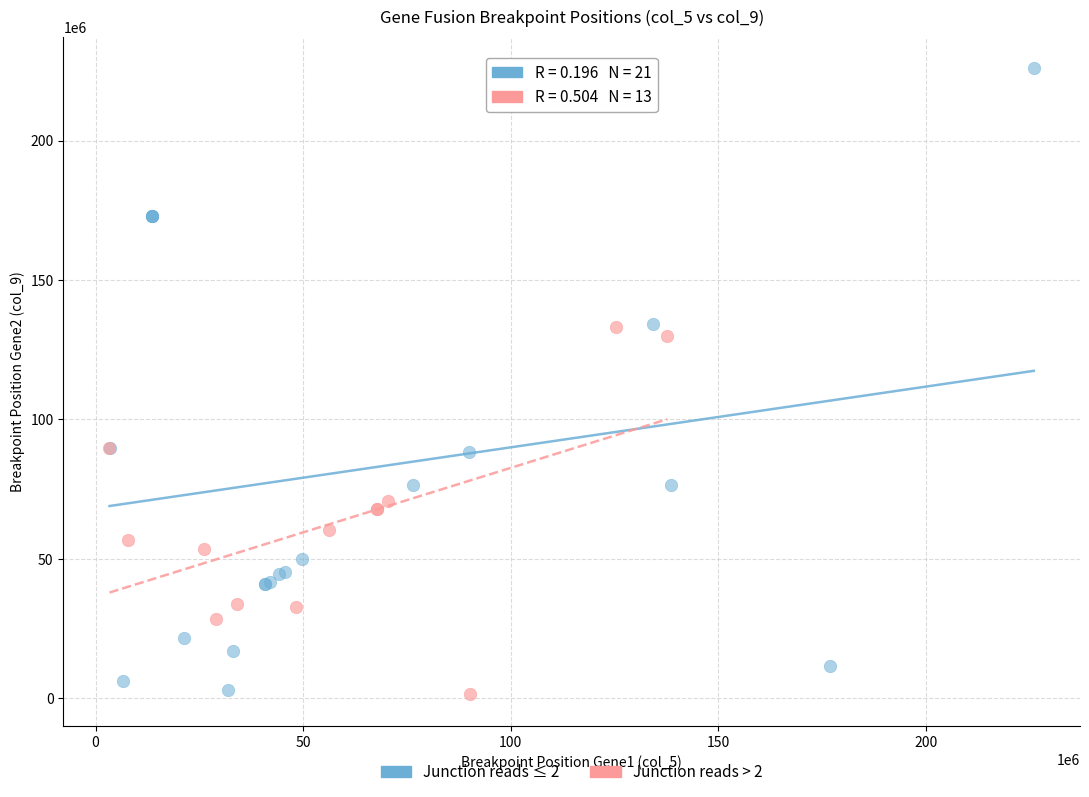

Which series has the largest Y range (max minus min)?

Junction reads ≤ 2